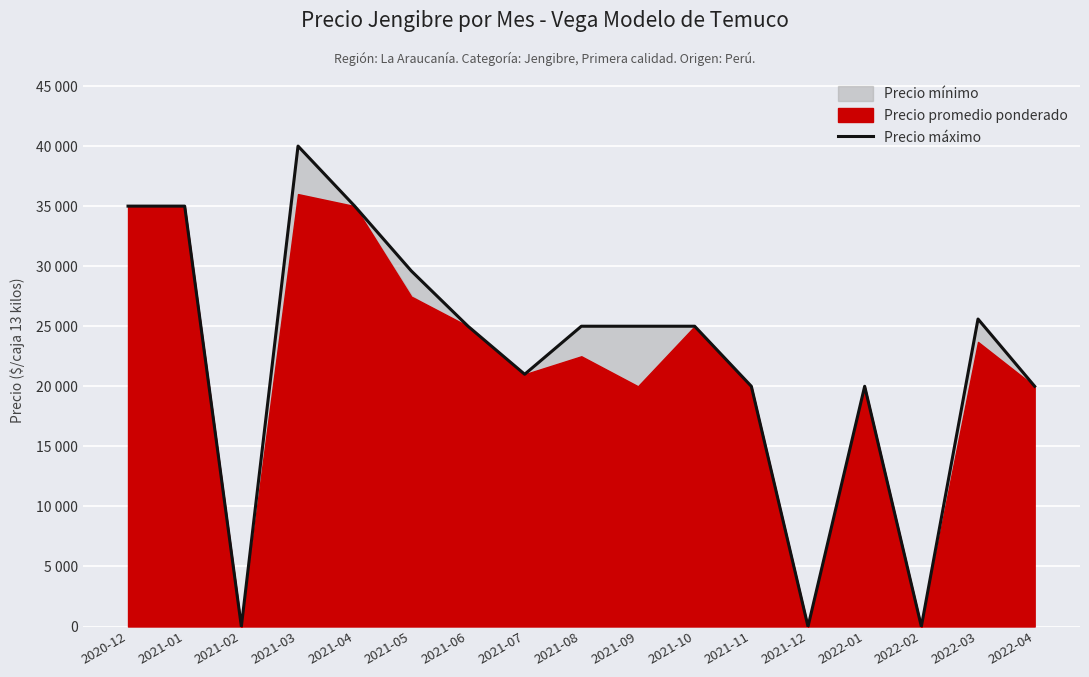

Is it true that the value at 2021-06 is 25000?

True